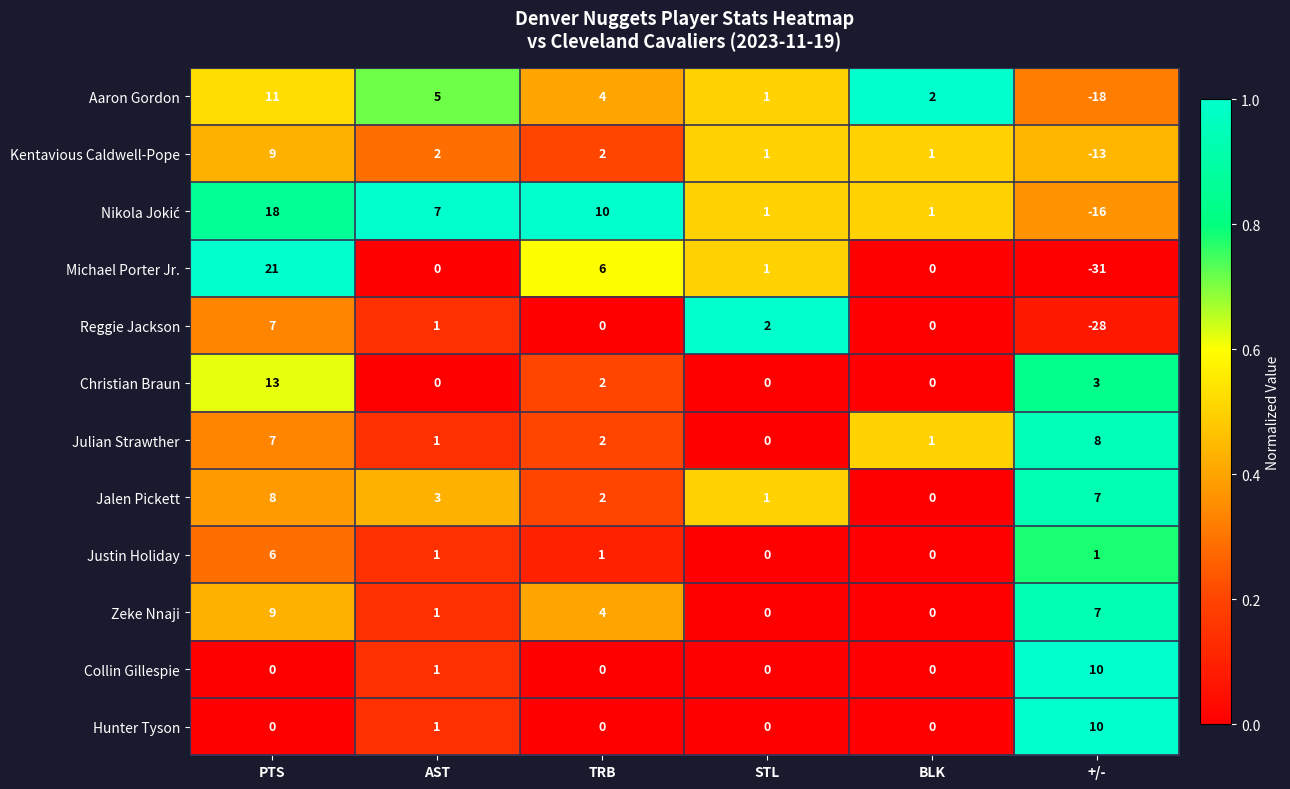

What is the difference between the maximum and minimum values in the Jalen Pickett series?

8